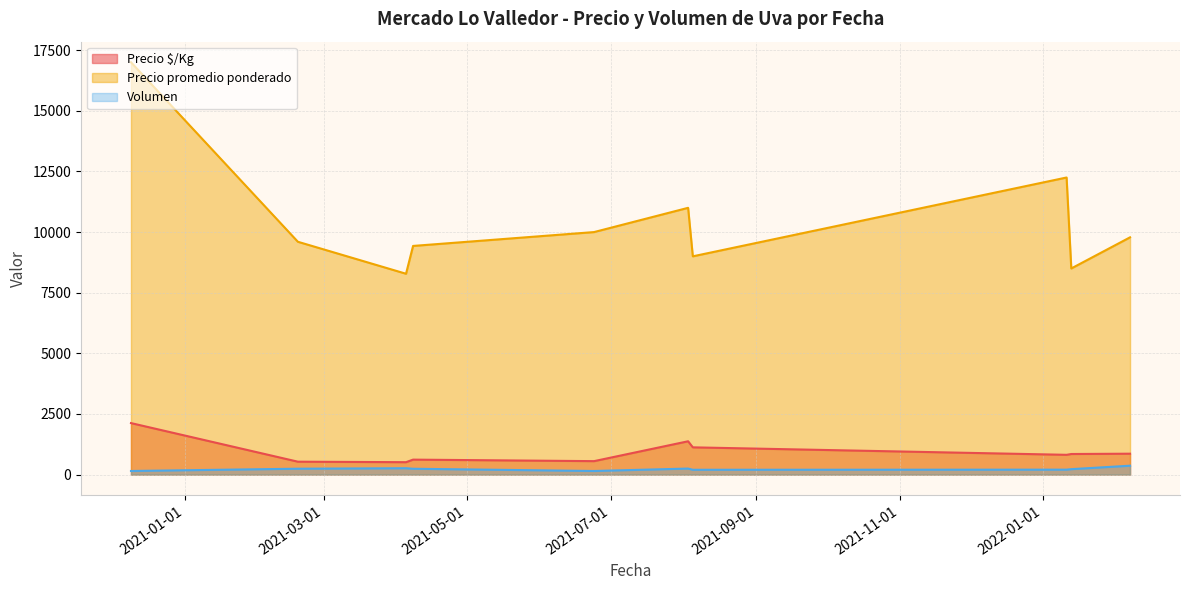

The Precio $/Kg series shows 532 at 2022-01-13. True or false?

False